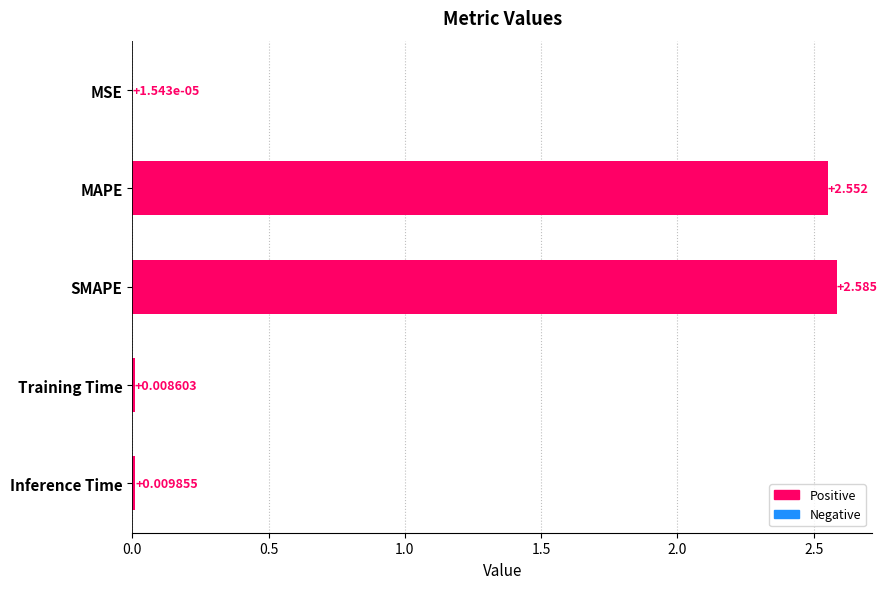

Between MSE and MAPE, which is larger?

MAPE